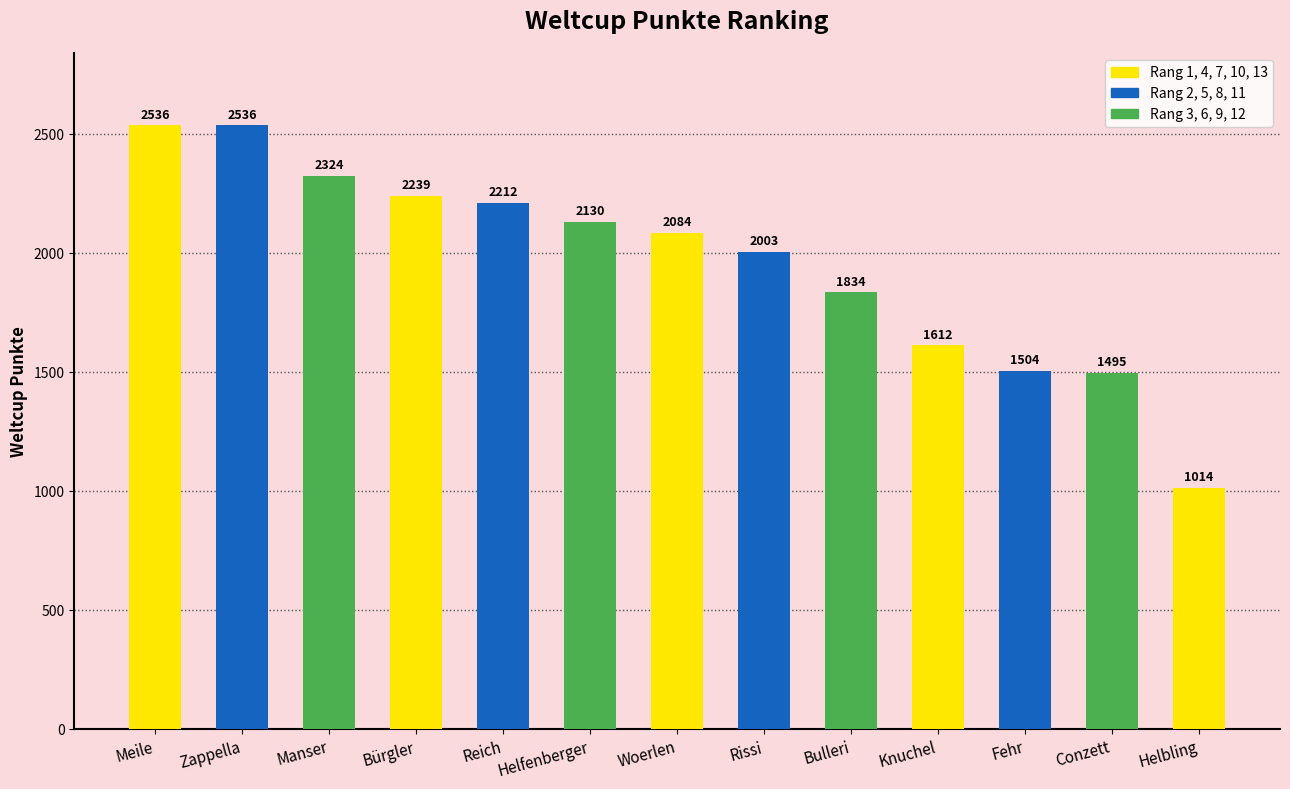

What is the change in value from Bulleri to Conzett?

-339